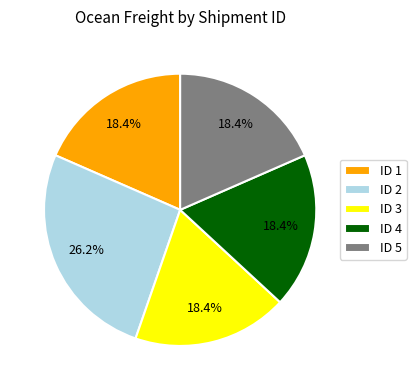

Which has a higher value, ID 2 or ID 3?

ID 2